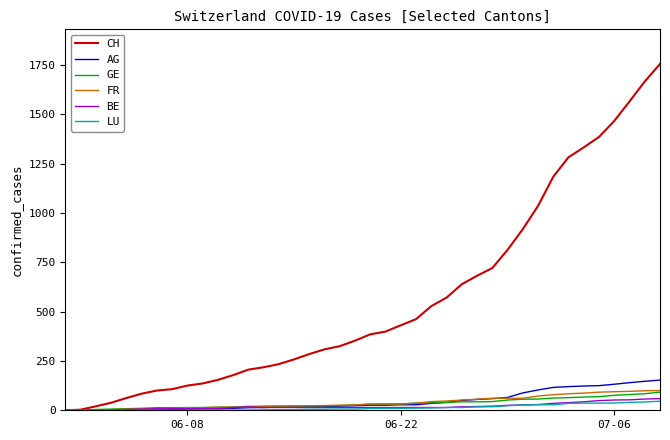

How many lines are shown in the chart?

6